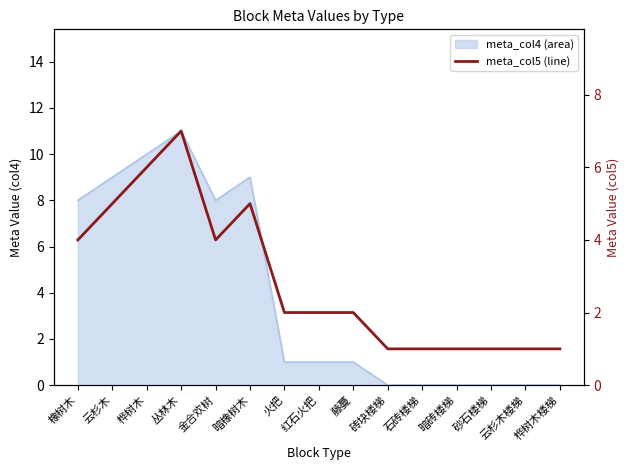

List the labels in order of value, smallest first.

砖块楼梯, 石砖楼梯, 暗砖楼梯, 砂石楼梯, 云杉木楼梯, 桦树木楼梯, 火把, 红石火把, 藤蔓, 橡树木, 金合欢树, 云杉木, 暗橡树木, 桦树木, 丛林木